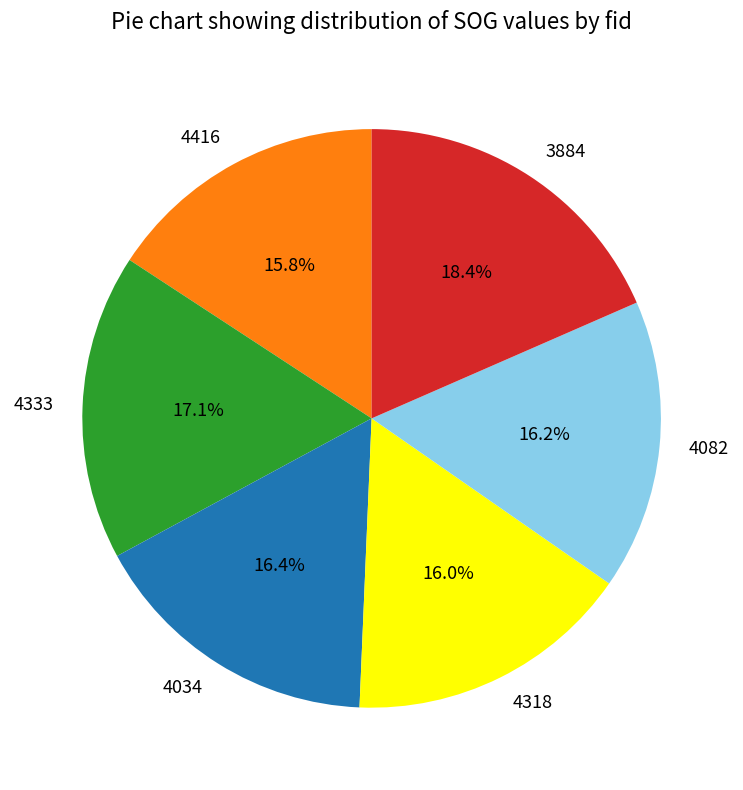

Count the number of slices in the pie.

6